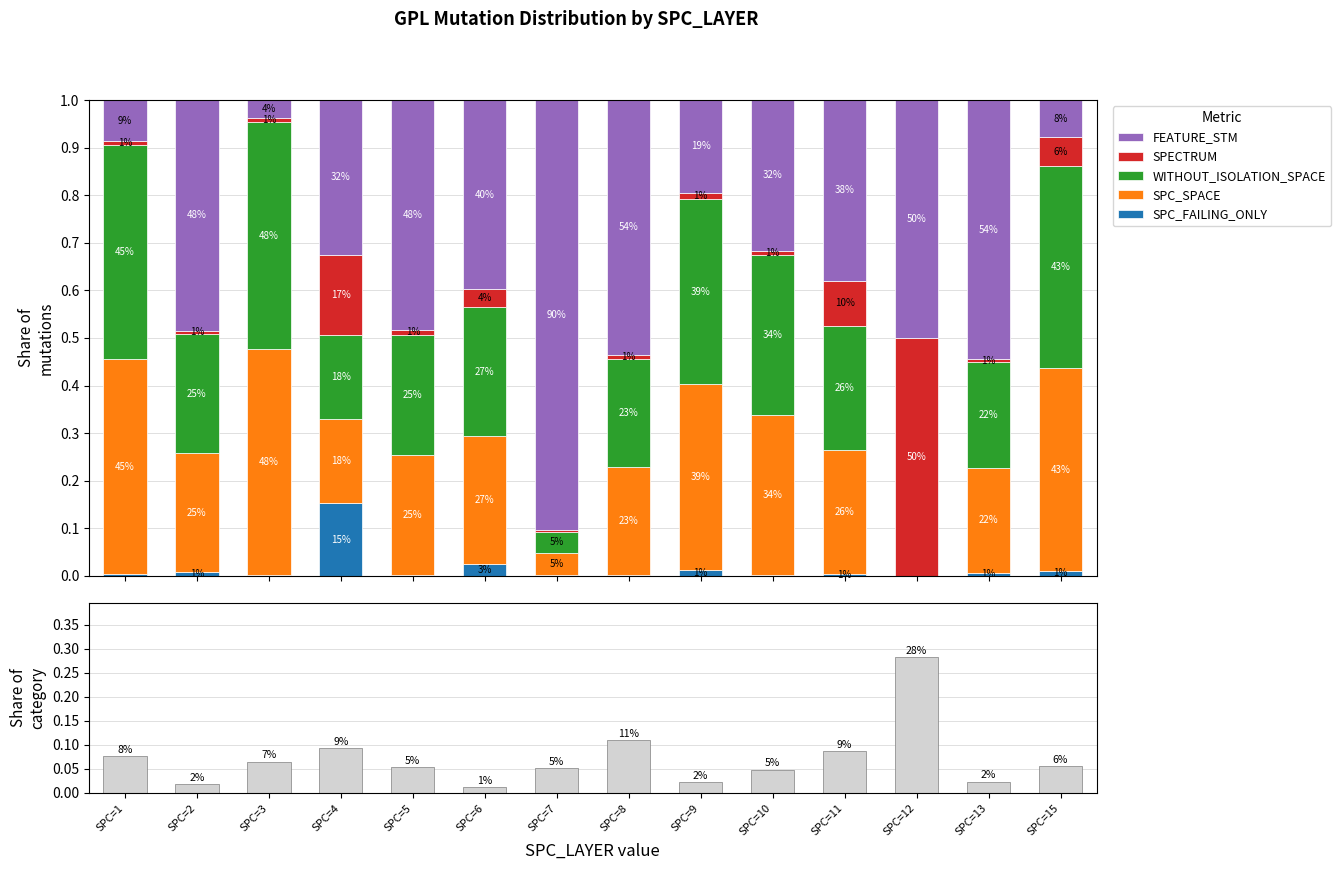

Reading left to right, what are all the values shown in this chart?

SPC_FAILING_ONLY: 0.0	0.0	0.0	0.2	0.0	0.0	0.0	0.0	0.0	0.0	0.0	0.0	0.0	0.0
SPC_SPACE: 0.5	0.2	0.5	0.2	0.3	0.3	0.0	0.2	0.4	0.3	0.3	0.0	0.2	0.4
WITHOUT_ISOLATION_SPACE: 0.5	0.2	0.5	0.2	0.3	0.3	0.0	0.2	0.4	0.3	0.3	0.0	0.2	0.4
SPECTRUM: 0.0	0.0	0.0	0.2	0.0	0.0	0.0	0.0	0.0	0.0	0.1	0.5	0.0	0.1
FEATURE_STM: 0.1	0.5	0.0	0.3	0.5	0.4	0.9	0.5	0.2	0.3	0.4	0.5	0.5	0.1
Share of category: 0.1	0.0	0.1	0.1	0.1	0.0	0.1	0.1	0.0	0.0	0.1	0.3	0.0	0.1